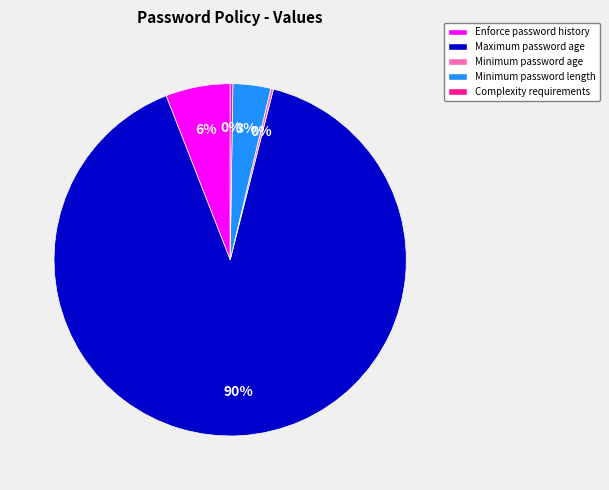

To the nearest percent, what is the combined percentage of Minimum password length and Enforce password history?

9%